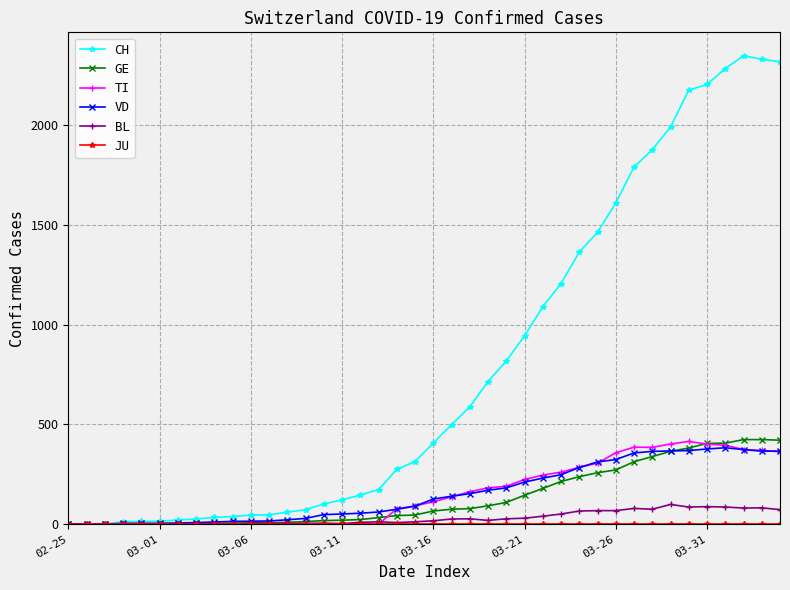

How many lines are shown in the chart?

6